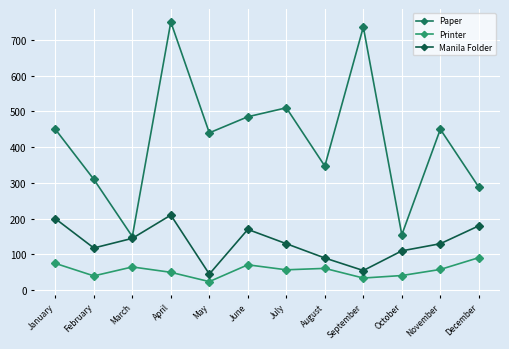

The value of Printer at November is 58. True or false?

True